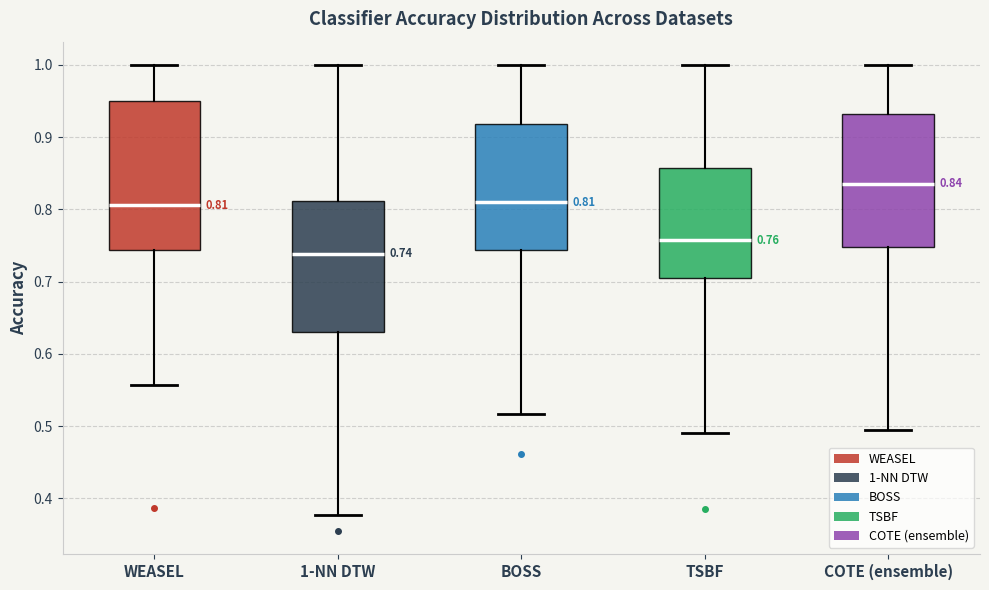

Which box is the tallest, from its lower edge to its upper edge?

WEASEL